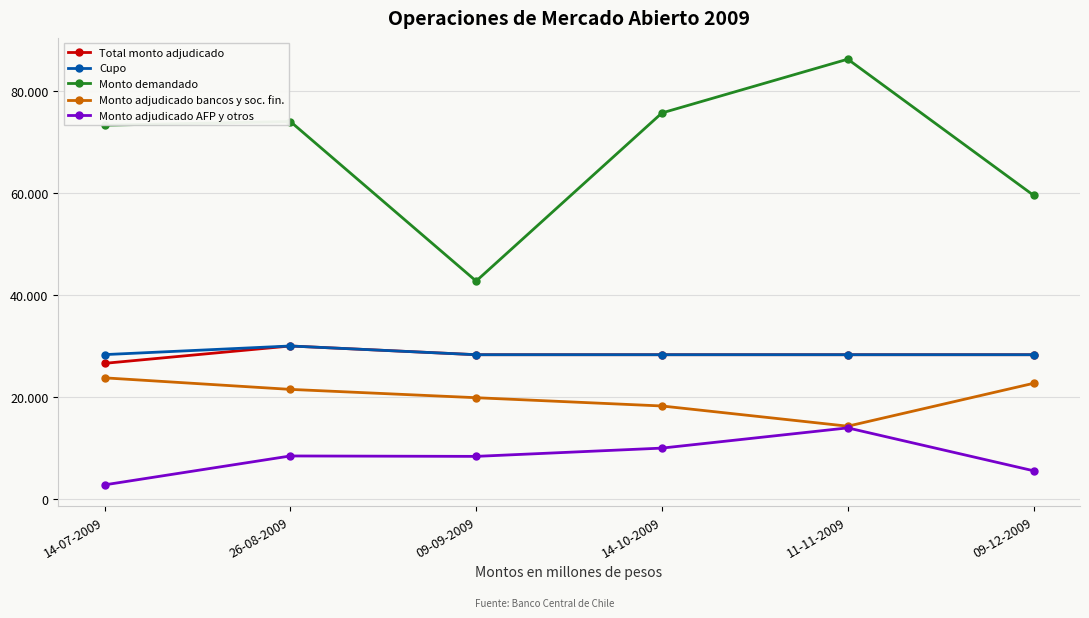

Reading right to left, list all the values displayed in this chart.

Total monto adjudicado: 09-12-2009=28330	11-11-2009=28330	14-10-2009=28330	09-09-2009=28330	26-08-2009=30040	14-07-2009=26640
Cupo: 09-12-2009=28330	11-11-2009=28330	14-10-2009=28330	09-09-2009=28330	26-08-2009=30040	14-07-2009=28350
Monto demandado: 09-12-2009=59550	11-11-2009=86210	14-10-2009=75680	09-09-2009=42750	26-08-2009=74000	14-07-2009=73280
Monto adjudicado bancos y soc. fin.: 09-12-2009=22730	11-11-2009=14330	14-10-2009=18290	09-09-2009=19910	26-08-2009=21540	14-07-2009=23800
Monto adjudicado AFP y otros: 09-12-2009=5600	11-11-2009=14000	14-10-2009=10040	09-09-2009=8420	26-08-2009=8500	14-07-2009=2840